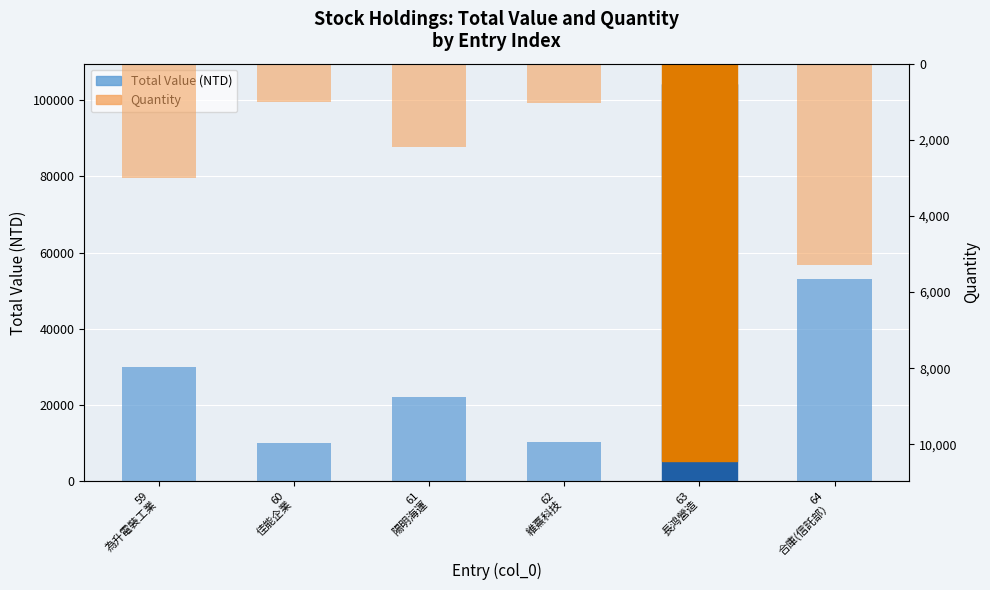

How many values in the Total Value (NTD) series are below 30000?

3